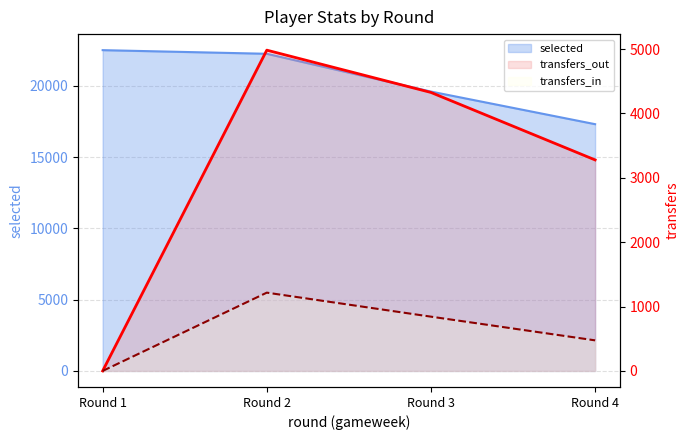

How many lines are shown in the chart?

2